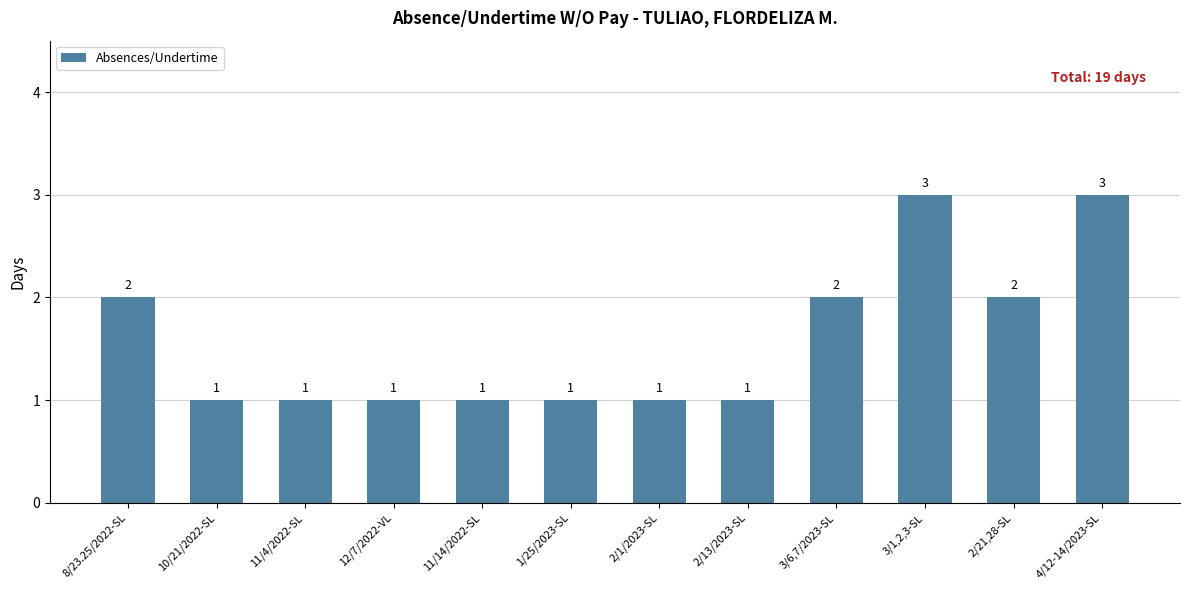

How many bars are there in total?

12